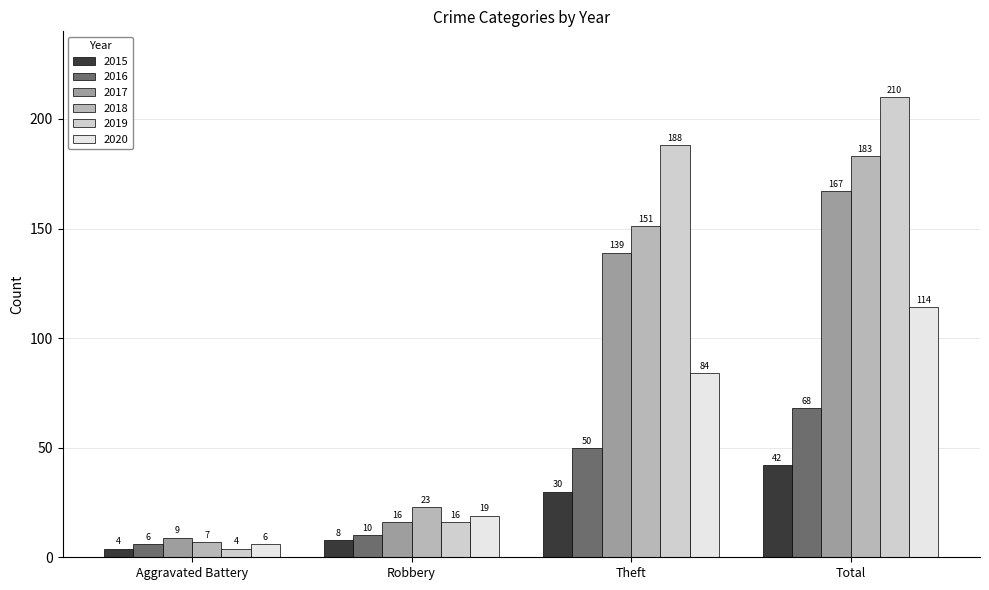

How many distinct data groups are displayed?

6